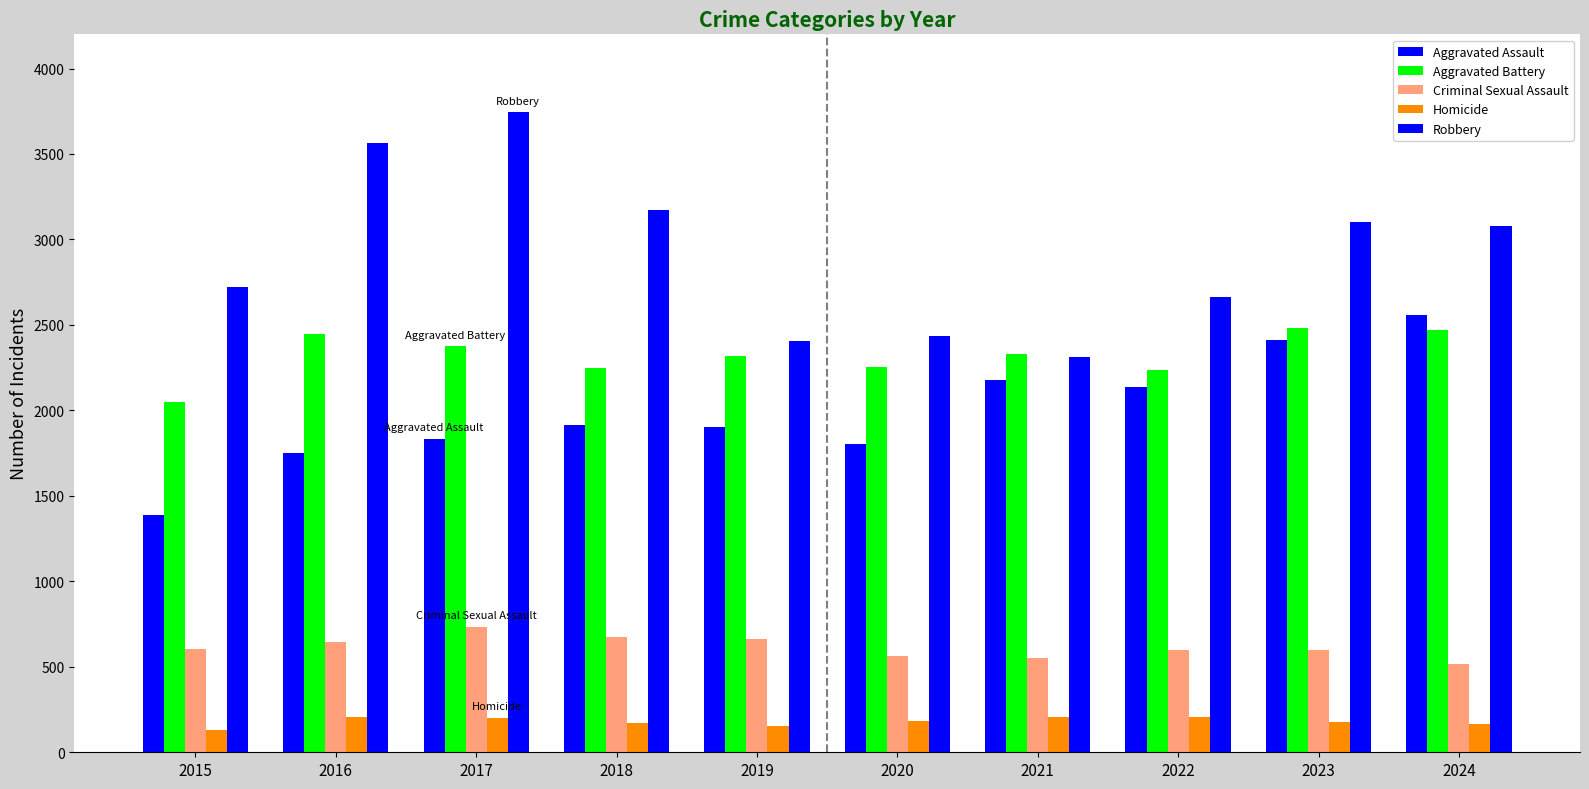

What is the minimum value shown in the chart?

129